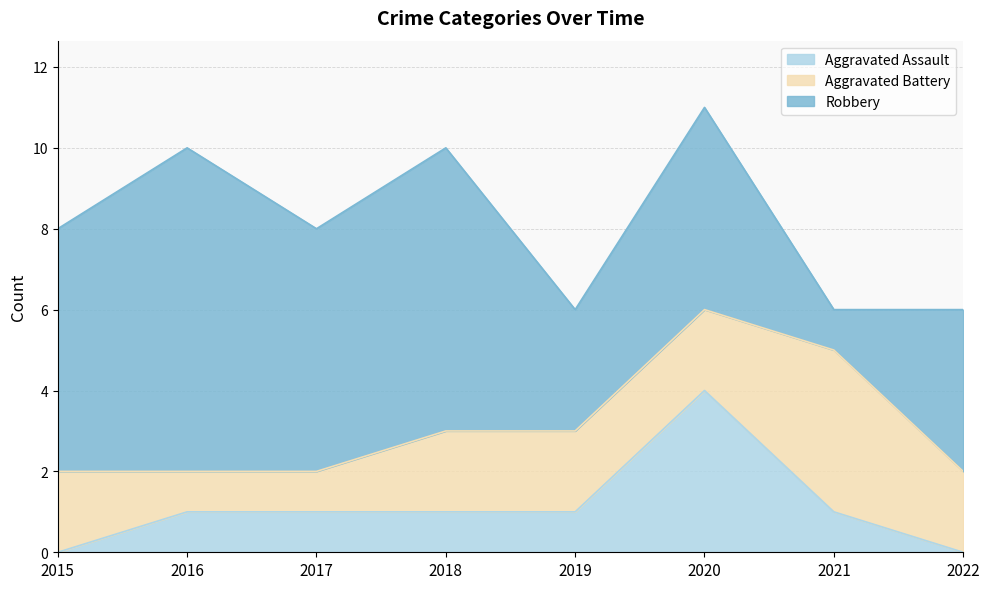

Does the chart display data point markers on the line(s)?

No